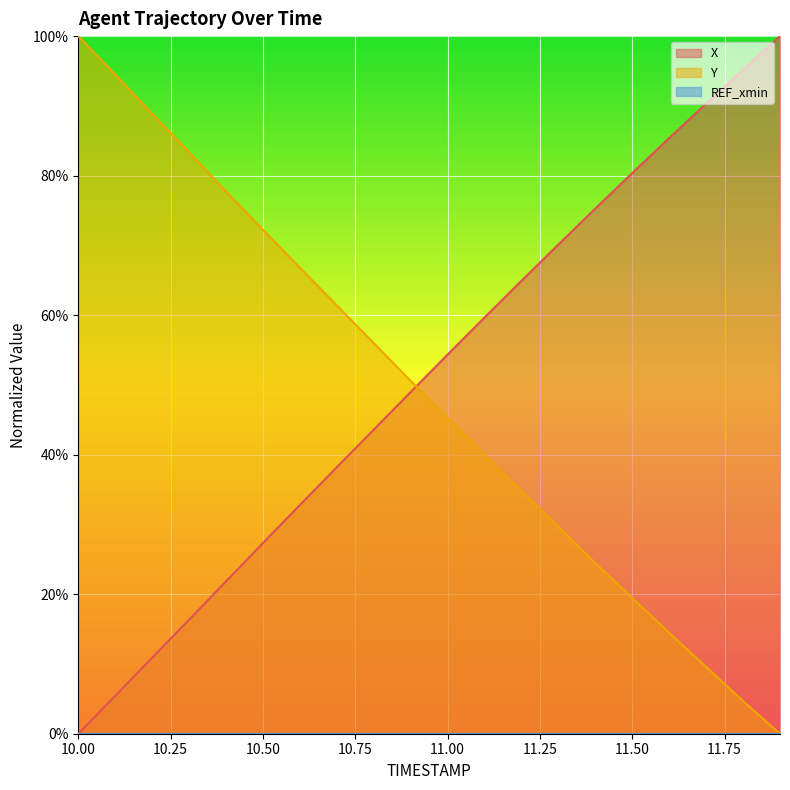

Is it true that Y equals 81.1 at 11.00?

False